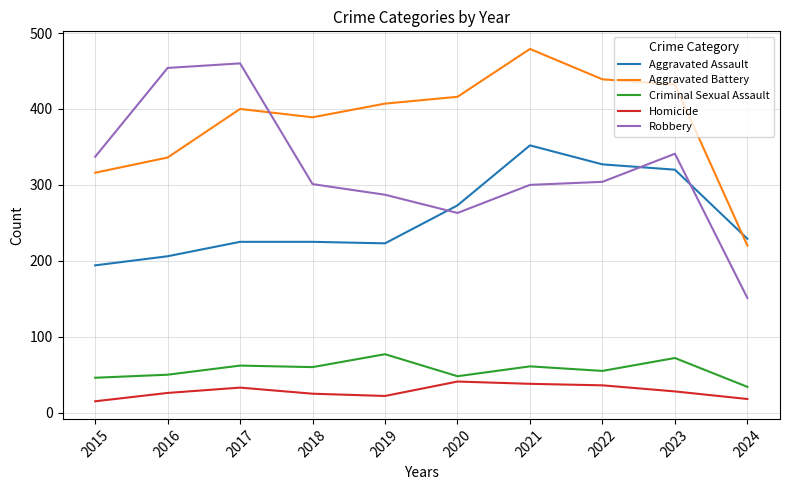

What are all the series names shown in the legend?

Aggravated Assault, Aggravated Battery, Criminal Sexual Assault, Homicide, Robbery